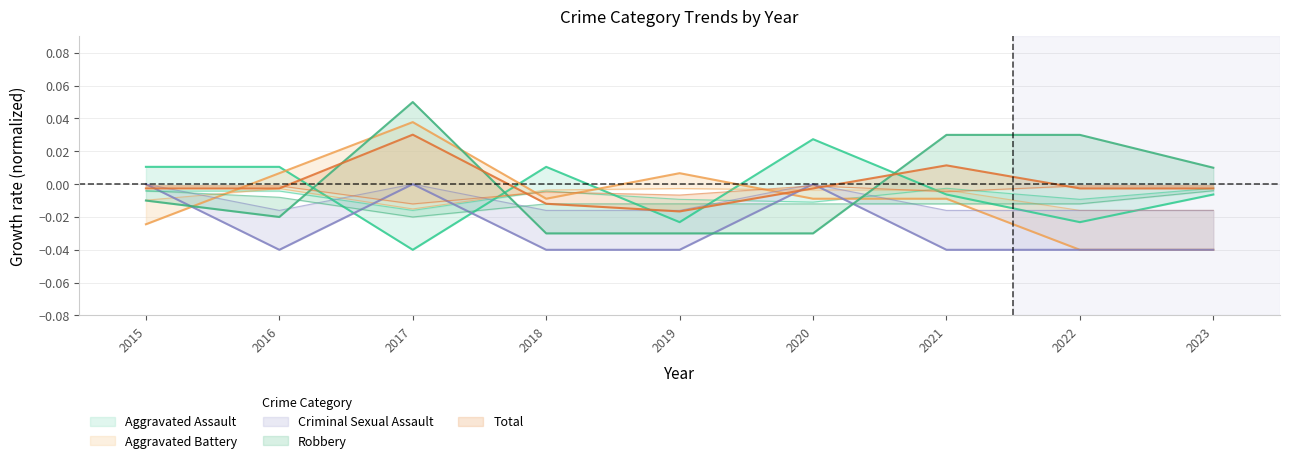

Is the value of Total at 2016 greater than the value of Aggravated Assault at 2016?

No